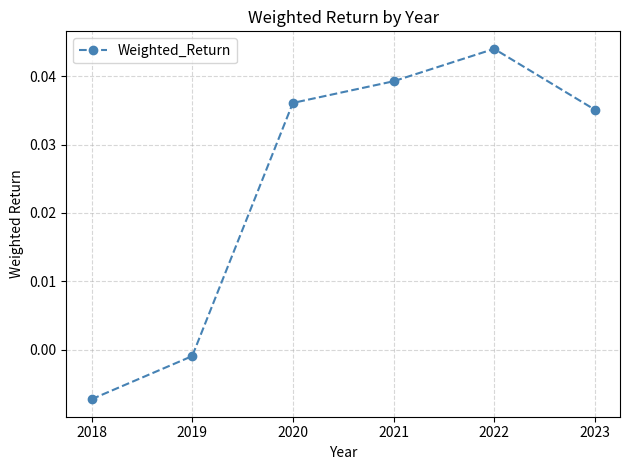

Which has a higher value, 2023 or 2018?

2023